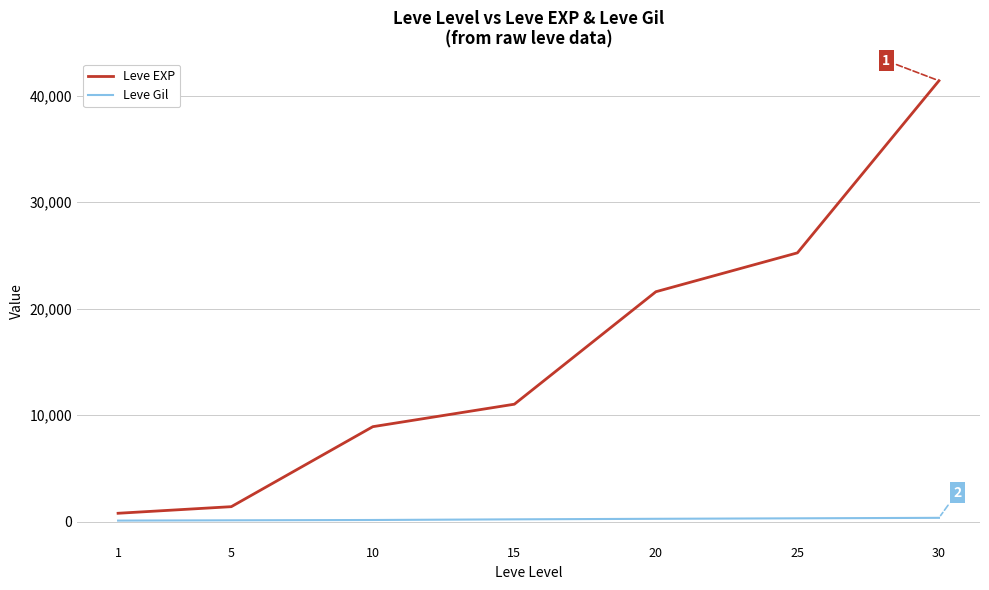

Rank the series by their average value, from lowest to highest.

Leve Gil, Leve EXP